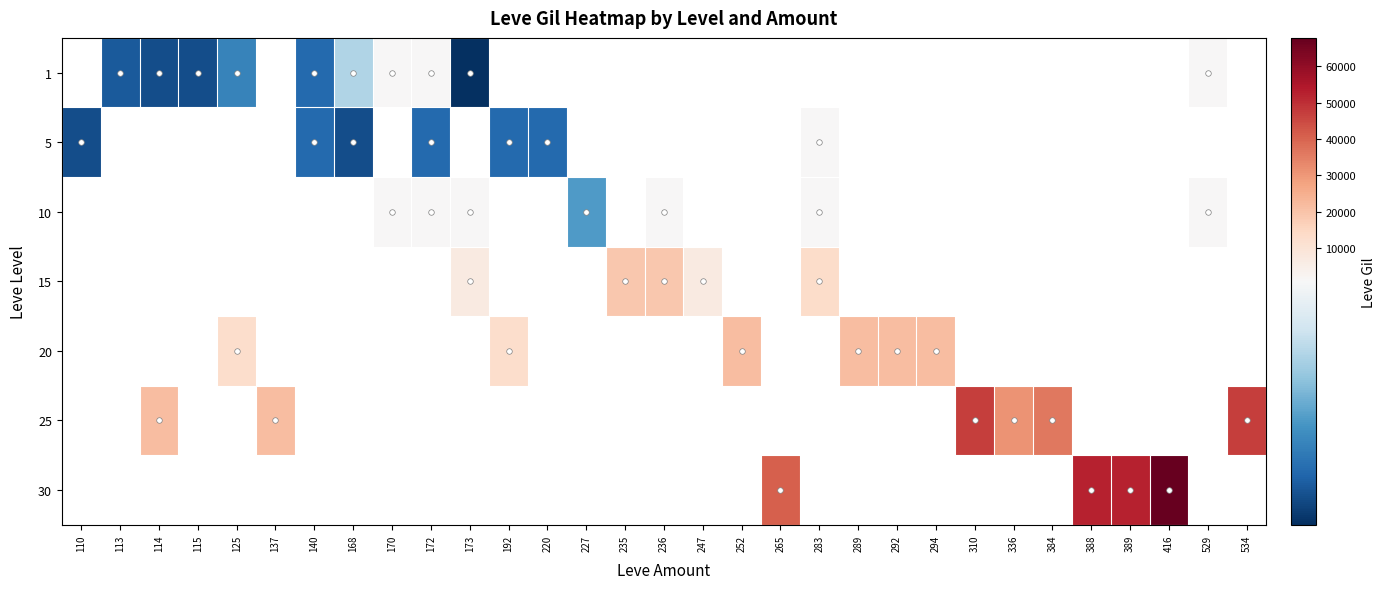

Is the value of 15 at 173 greater than the value of 25 at 389?

No